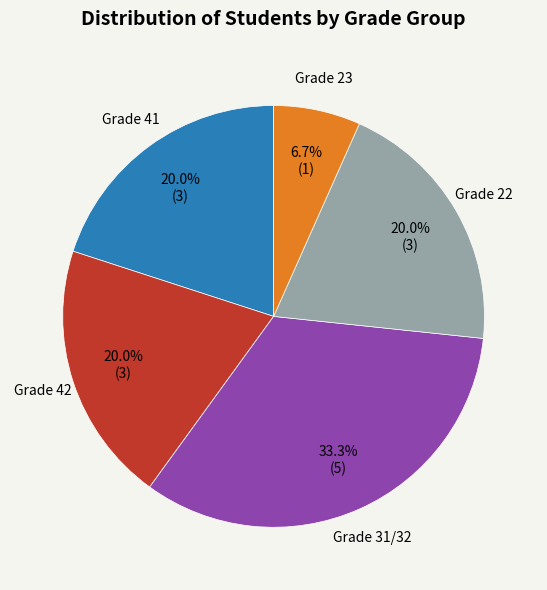

Is there any slice that represents more than half of the pie?

No